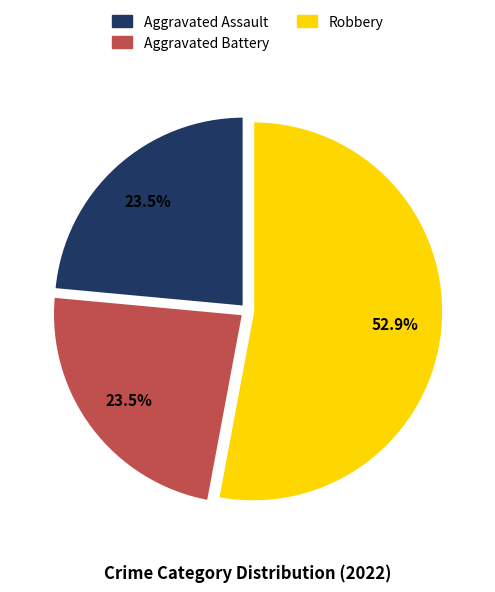

The Robbery slice represents 53% of the pie. True or false?

True